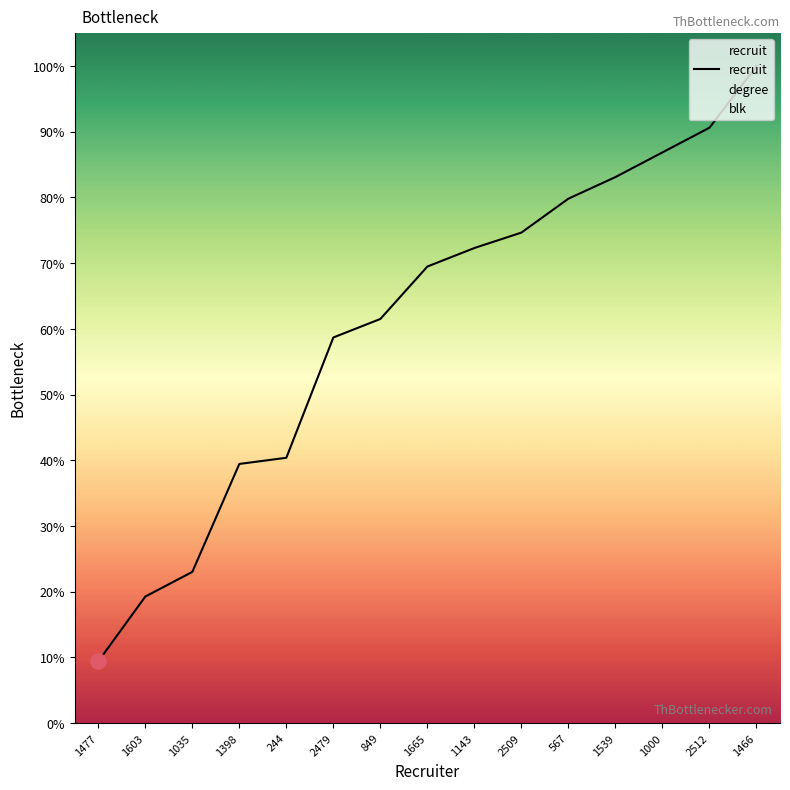

What is the change in value from 1035 to 567?

+56.8